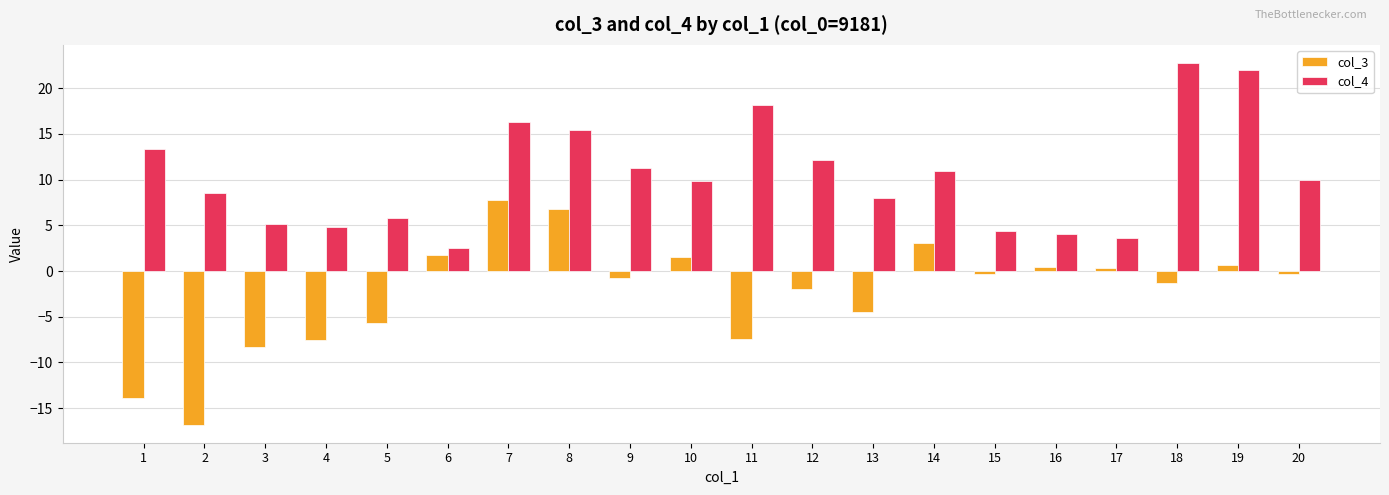

True or false: col_4 has a value of 18.2 at 11.

True